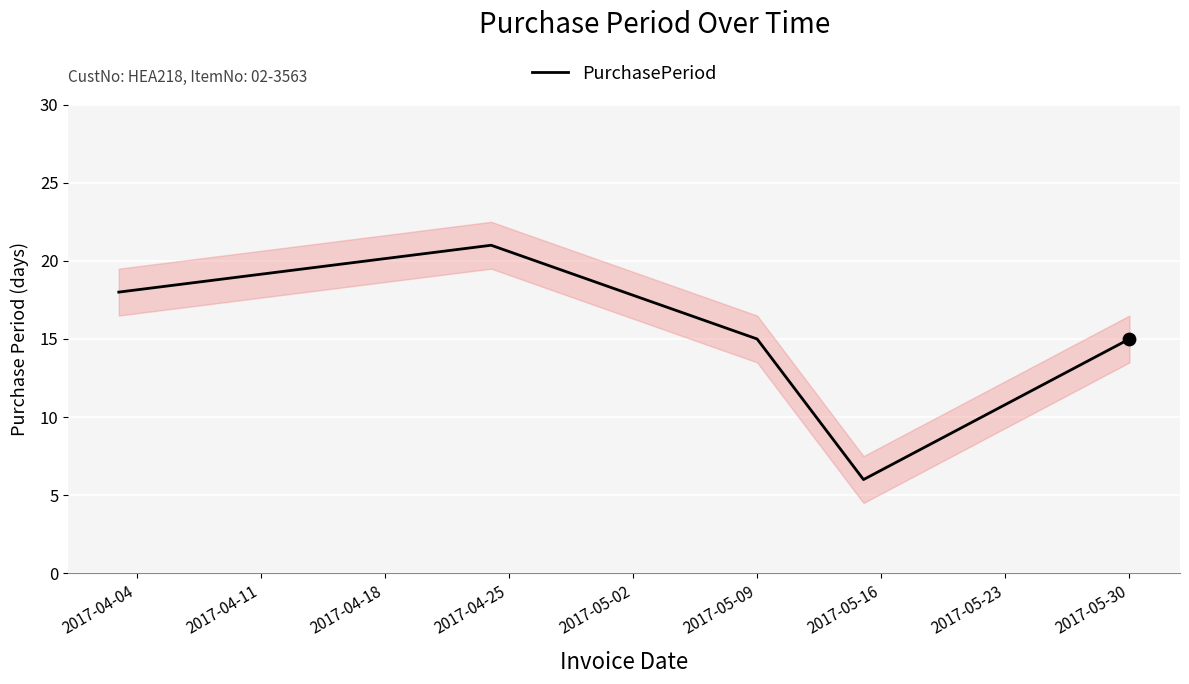

The PurchasePeriod series shows 27 at 2017-05-30. True or false?

False